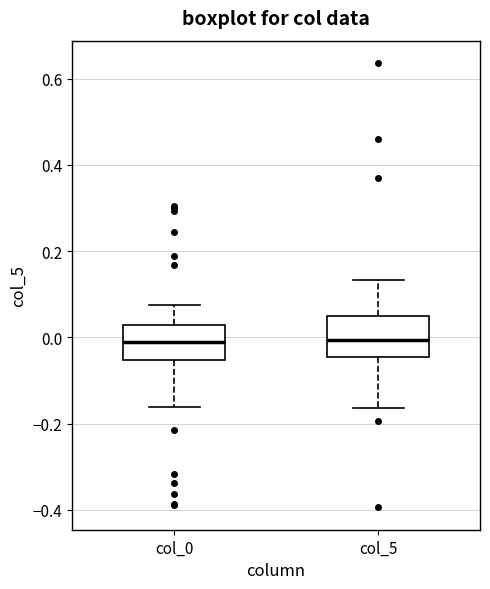

Reading left to right, read every box against the y-axis: the position of its median line, the range the box covers, and the ends of its whiskers. The values are not printed on the chart, so give them approximately, as read against the axis.

col_0: median 0.00, box -0.06 to 0.02, whiskers -0.16 to 0.08
col_5: median 0.00, box -0.04 to 0.04, whiskers -0.16 to 0.14